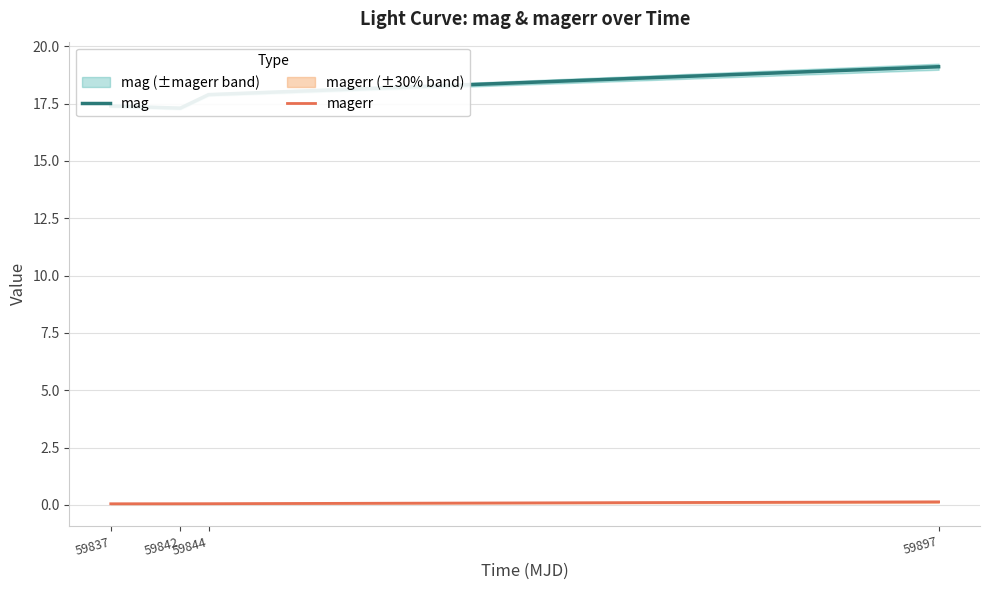

What is the difference between the maximum and second lowest values in the mag series?

1.7